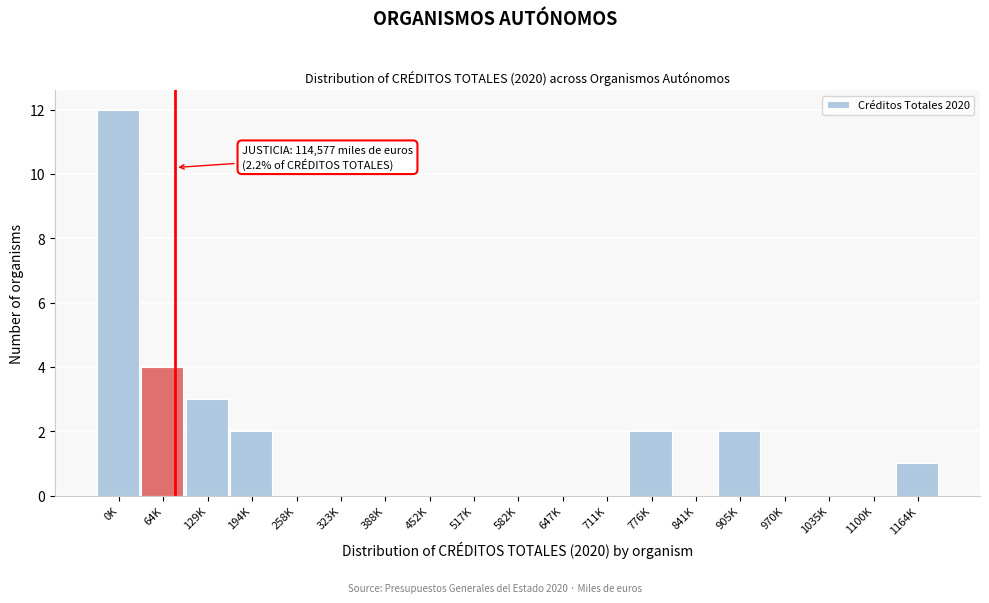

Reading left to right, what are all the values shown in this chart?

0K=12	64K=4	129K=3	194K=2	258K=0	323K=0	388K=0	452K=0	517K=0	582K=0	647K=0	711K=0	776K=2	841K=0	905K=2	970K=0	1035K=0	1100K=0	1164K=1